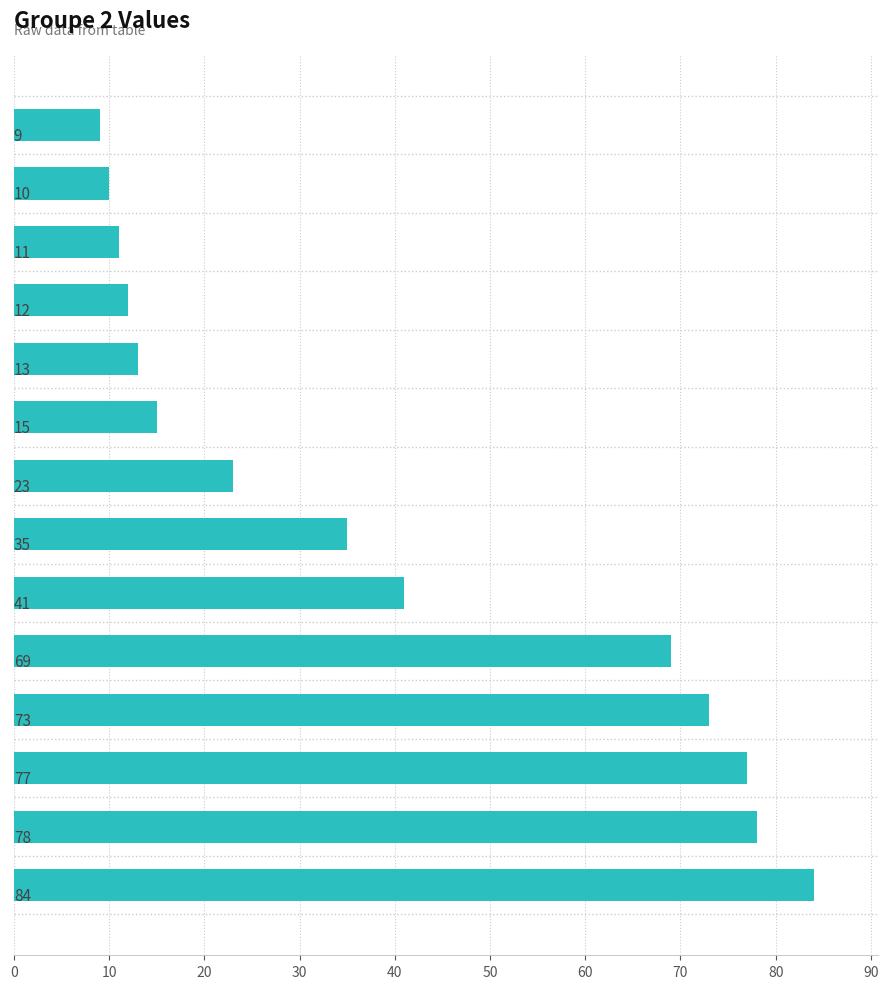

What is the maximum value shown in the chart?

84